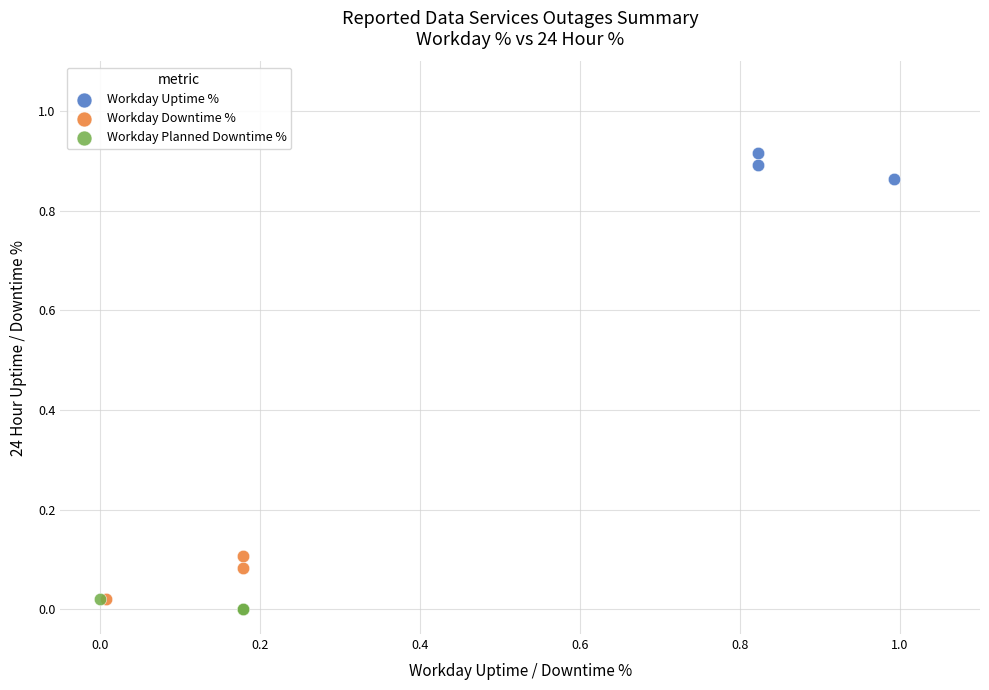

Which series has the widest spread of Y values?

Workday Downtime %